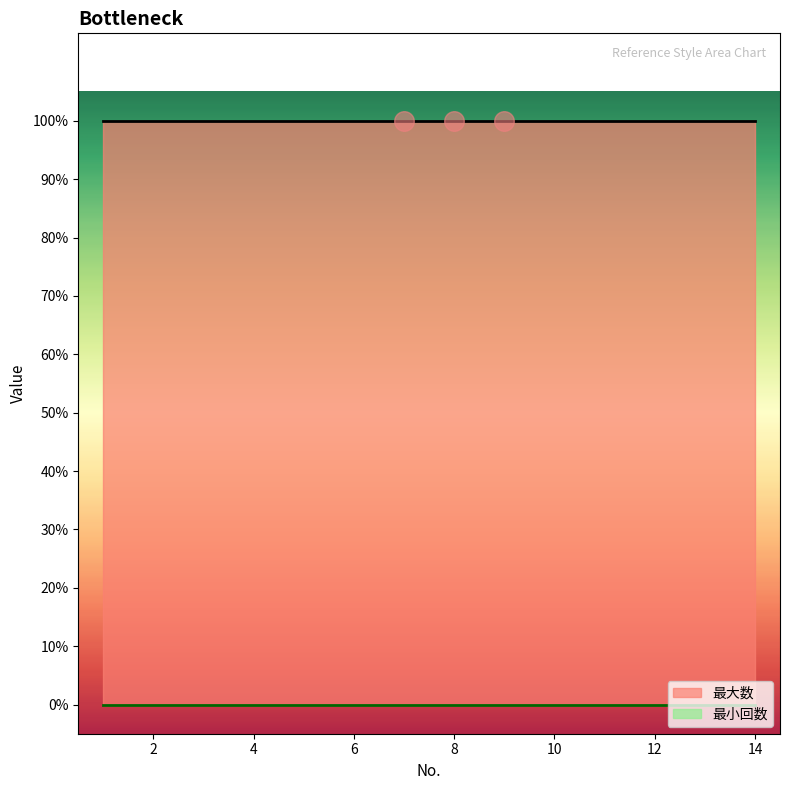

Is the value of 最大数 at 12 greater than the value of 最小回数 at 4?

Yes